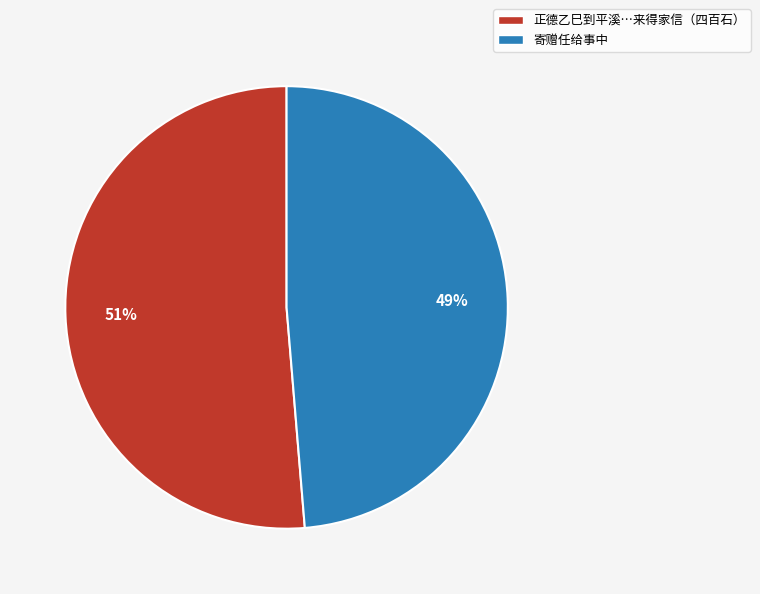

To the nearest percent, what is the average slice percentage?

50%